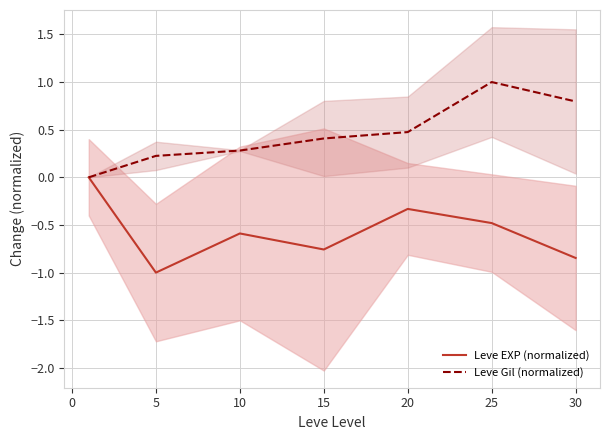

Reading right to left, what are all the values shown in this chart?

Leve EXP (normalized): -0.8	-0.5	-0.3	-0.8	-0.6	-1.0	0.0
Leve Gil (normalized): 0.8	1.0	0.5	0.4	0.3	0.2	0.0